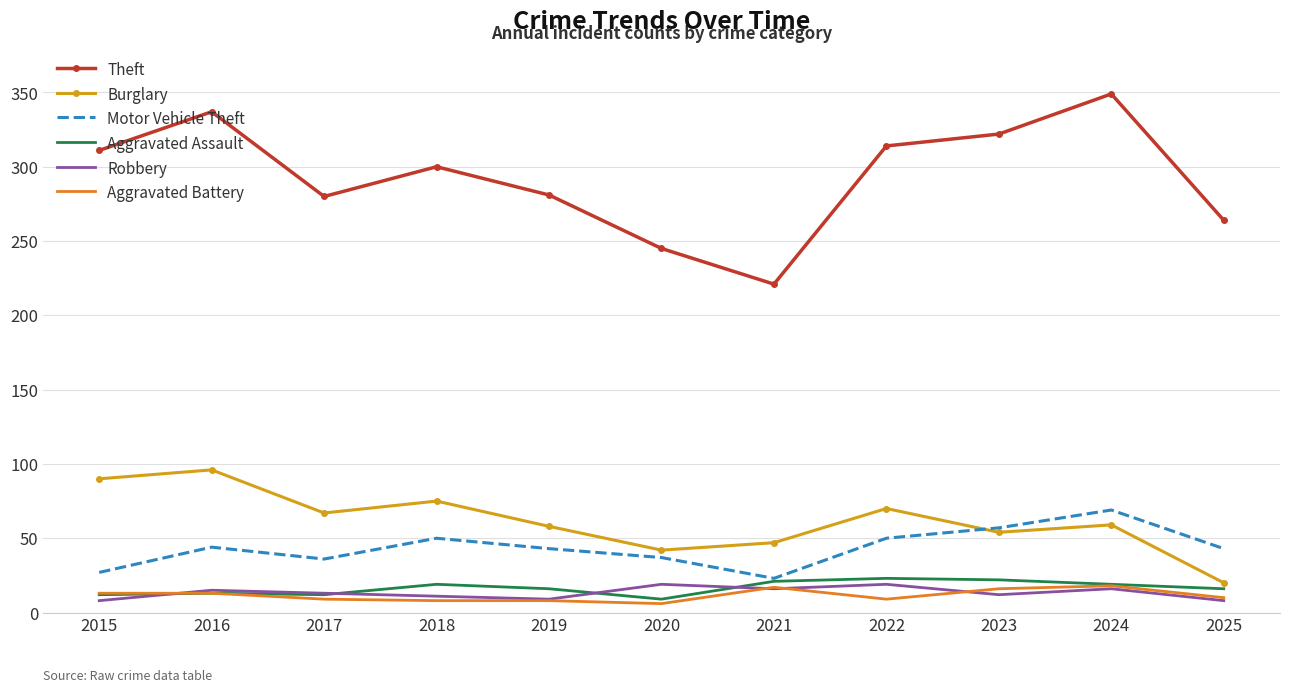

Which series has the widest spread of values?

Theft